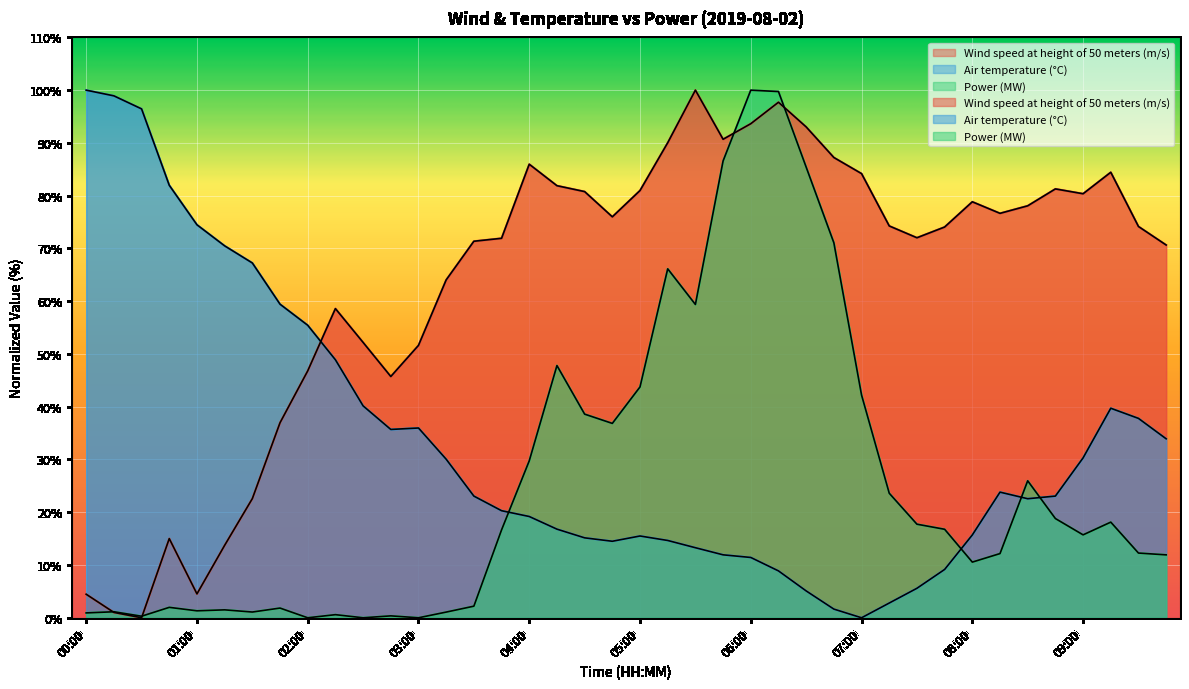

Which series changed the most between 03:30 and 07:00?

Power (MW)